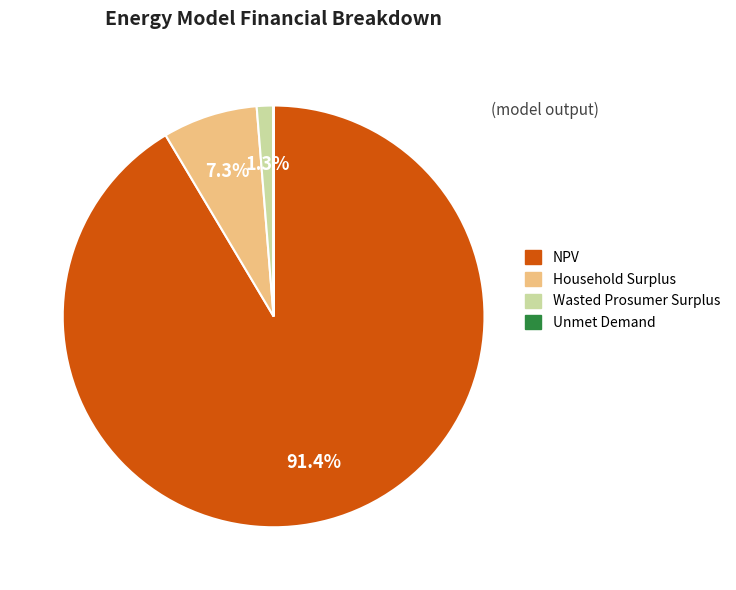

Is Household Surplus the majority of the pie?

No